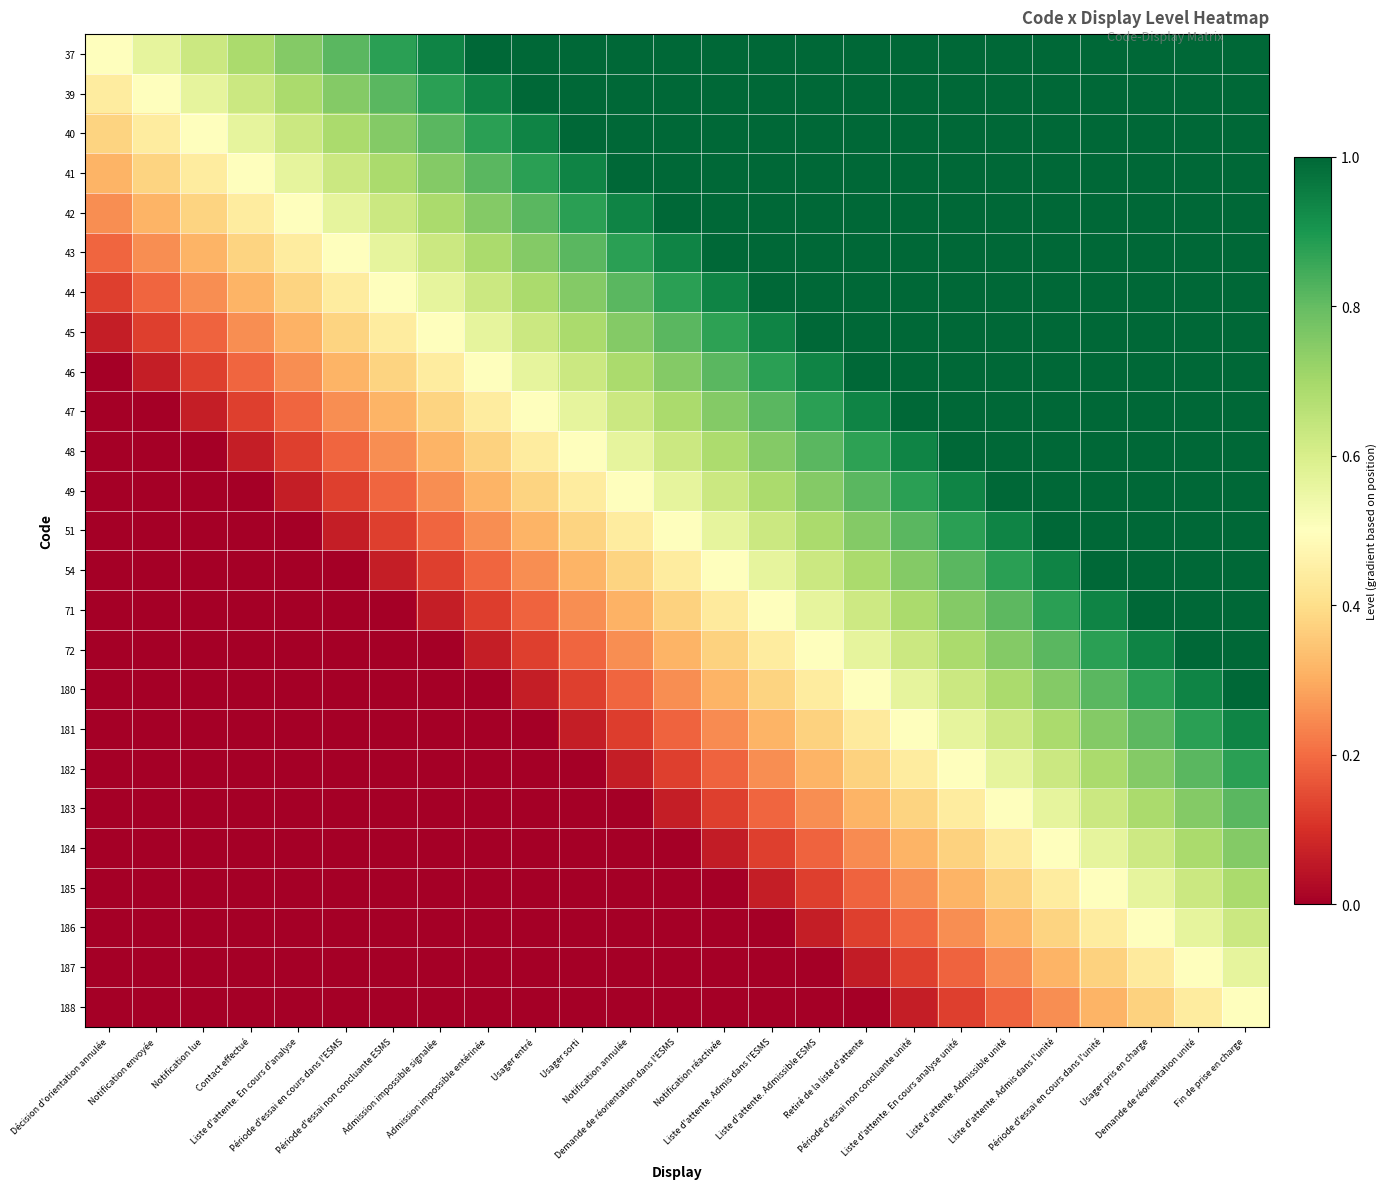

Reading left to right, transcribe all the data shown in this chart.

37: Décision d'orientation annulée=0.5	Notification envoyée=0.6	Notification lue=0.6	Contact effectué=0.7	Liste d'attente. En cours d'analyse=0.8	Période d'essai en cours dans l'ESMS=0.8	Période d'essai non concluante ESMS=0.9	Admission impossible signalée=0.9	Admission impossible entérinée=1.0	Usager entré=1.0	Usager sorti=1.0	Notification annulée=1.0	Demande de réorientation dans l'ESMS=1.0	Notification réactivée=1.0	Liste d'attente. Admis dans l'ESMS=1.0	Liste d'attente. Admissible ESMS=1.0	Retiré de la liste d'attente=1.0	Période d'essai non concluante unité=1.0	Liste d'attente. En cours analyse unité=1.0	Liste d'attente. Admissible unité=1.0	Liste d'attente. Admis dans l'unité=1.0	Période d'essai en cours dans l'unité=1.0	Usager pris en charge=1.0	Demande de réorientation unité=1.0	Fin de prise en charge=1.0
39: Décision d'orientation annulée=0.4	Notification envoyée=0.5	Notification lue=0.6	Contact effectué=0.6	Liste d'attente. En cours d'analyse=0.7	Période d'essai en cours dans l'ESMS=0.8	Période d'essai non concluante ESMS=0.8	Admission impossible signalée=0.9	Admission impossible entérinée=0.9	Usager entré=1.0	Usager sorti=1.0	Notification annulée=1.0	Demande de réorientation dans l'ESMS=1.0	Notification réactivée=1.0	Liste d'attente. Admis dans l'ESMS=1.0	Liste d'attente. Admissible ESMS=1.0	Retiré de la liste d'attente=1.0	Période d'essai non concluante unité=1.0	Liste d'attente. En cours analyse unité=1.0	Liste d'attente. Admissible unité=1.0	Liste d'attente. Admis dans l'unité=1.0	Période d'essai en cours dans l'unité=1.0	Usager pris en charge=1.0	Demande de réorientation unité=1.0	Fin de prise en charge=1.0
40: Décision d'orientation annulée=0.4	Notification envoyée=0.4	Notification lue=0.5	Contact effectué=0.6	Liste d'attente. En cours d'analyse=0.6	Période d'essai en cours dans l'ESMS=0.7	Période d'essai non concluante ESMS=0.8	Admission impossible signalée=0.8	Admission impossible entérinée=0.9	Usager entré=0.9	Usager sorti=1.0	Notification annulée=1.0	Demande de réorientation dans l'ESMS=1.0	Notification réactivée=1.0	Liste d'attente. Admis dans l'ESMS=1.0	Liste d'attente. Admissible ESMS=1.0	Retiré de la liste d'attente=1.0	Période d'essai non concluante unité=1.0	Liste d'attente. En cours analyse unité=1.0	Liste d'attente. Admissible unité=1.0	Liste d'attente. Admis dans l'unité=1.0	Période d'essai en cours dans l'unité=1.0	Usager pris en charge=1.0	Demande de réorientation unité=1.0	Fin de prise en charge=1.0
41: Décision d'orientation annulée=0.3	Notification envoyée=0.4	Notification lue=0.4	Contact effectué=0.5	Liste d'attente. En cours d'analyse=0.6	Période d'essai en cours dans l'ESMS=0.6	Période d'essai non concluante ESMS=0.7	Admission impossible signalée=0.8	Admission impossible entérinée=0.8	Usager entré=0.9	Usager sorti=0.9	Notification annulée=1.0	Demande de réorientation dans l'ESMS=1.0	Notification réactivée=1.0	Liste d'attente. Admis dans l'ESMS=1.0	Liste d'attente. Admissible ESMS=1.0	Retiré de la liste d'attente=1.0	Période d'essai non concluante unité=1.0	Liste d'attente. En cours analyse unité=1.0	Liste d'attente. Admissible unité=1.0	Liste d'attente. Admis dans l'unité=1.0	Période d'essai en cours dans l'unité=1.0	Usager pris en charge=1.0	Demande de réorientation unité=1.0	Fin de prise en charge=1.0
42: Décision d'orientation annulée=0.2	Notification envoyée=0.3	Notification lue=0.4	Contact effectué=0.4	Liste d'attente. En cours d'analyse=0.5	Période d'essai en cours dans l'ESMS=0.6	Période d'essai non concluante ESMS=0.6	Admission impossible signalée=0.7	Admission impossible entérinée=0.8	Usager entré=0.8	Usager sorti=0.9	Notification annulée=0.9	Demande de réorientation dans l'ESMS=1.0	Notification réactivée=1.0	Liste d'attente. Admis dans l'ESMS=1.0	Liste d'attente. Admissible ESMS=1.0	Retiré de la liste d'attente=1.0	Période d'essai non concluante unité=1.0	Liste d'attente. En cours analyse unité=1.0	Liste d'attente. Admissible unité=1.0	Liste d'attente. Admis dans l'unité=1.0	Période d'essai en cours dans l'unité=1.0	Usager pris en charge=1.0	Demande de réorientation unité=1.0	Fin de prise en charge=1.0
43: Décision d'orientation annulée=0.2	Notification envoyée=0.2	Notification lue=0.3	Contact effectué=0.4	Liste d'attente. En cours d'analyse=0.4	Période d'essai en cours dans l'ESMS=0.5	Période d'essai non concluante ESMS=0.6	Admission impossible signalée=0.6	Admission impossible entérinée=0.7	Usager entré=0.8	Usager sorti=0.8	Notification annulée=0.9	Demande de réorientation dans l'ESMS=0.9	Notification réactivée=1.0	Liste d'attente. Admis dans l'ESMS=1.0	Liste d'attente. Admissible ESMS=1.0	Retiré de la liste d'attente=1.0	Période d'essai non concluante unité=1.0	Liste d'attente. En cours analyse unité=1.0	Liste d'attente. Admissible unité=1.0	Liste d'attente. Admis dans l'unité=1.0	Période d'essai en cours dans l'unité=1.0	Usager pris en charge=1.0	Demande de réorientation unité=1.0	Fin de prise en charge=1.0
44: Décision d'orientation annulée=0.1	Notification envoyée=0.2	Notification lue=0.2	Contact effectué=0.3	Liste d'attente. En cours d'analyse=0.4	Période d'essai en cours dans l'ESMS=0.4	Période d'essai non concluante ESMS=0.5	Admission impossible signalée=0.6	Admission impossible entérinée=0.6	Usager entré=0.7	Usager sorti=0.8	Notification annulée=0.8	Demande de réorientation dans l'ESMS=0.9	Notification réactivée=0.9	Liste d'attente. Admis dans l'ESMS=1.0	Liste d'attente. Admissible ESMS=1.0	Retiré de la liste d'attente=1.0	Période d'essai non concluante unité=1.0	Liste d'attente. En cours analyse unité=1.0	Liste d'attente. Admissible unité=1.0	Liste d'attente. Admis dans l'unité=1.0	Période d'essai en cours dans l'unité=1.0	Usager pris en charge=1.0	Demande de réorientation unité=1.0	Fin de prise en charge=1.0
45: Décision d'orientation annulée=0.1	Notification envoyée=0.1	Notification lue=0.2	Contact effectué=0.2	Liste d'attente. En cours d'analyse=0.3	Période d'essai en cours dans l'ESMS=0.4	Période d'essai non concluante ESMS=0.4	Admission impossible signalée=0.5	Admission impossible entérinée=0.6	Usager entré=0.6	Usager sorti=0.7	Notification annulée=0.8	Demande de réorientation dans l'ESMS=0.8	Notification réactivée=0.9	Liste d'attente. Admis dans l'ESMS=0.9	Liste d'attente. Admissible ESMS=1.0	Retiré de la liste d'attente=1.0	Période d'essai non concluante unité=1.0	Liste d'attente. En cours analyse unité=1.0	Liste d'attente. Admissible unité=1.0	Liste d'attente. Admis dans l'unité=1.0	Période d'essai en cours dans l'unité=1.0	Usager pris en charge=1.0	Demande de réorientation unité=1.0	Fin de prise en charge=1.0
46: Décision d'orientation annulée=0.0	Notification envoyée=0.1	Notification lue=0.1	Contact effectué=0.2	Liste d'attente. En cours d'analyse=0.2	Période d'essai en cours dans l'ESMS=0.3	Période d'essai non concluante ESMS=0.4	Admission impossible signalée=0.4	Admission impossible entérinée=0.5	Usager entré=0.6	Usager sorti=0.6	Notification annulée=0.7	Demande de réorientation dans l'ESMS=0.8	Notification réactivée=0.8	Liste d'attente. Admis dans l'ESMS=0.9	Liste d'attente. Admissible ESMS=0.9	Retiré de la liste d'attente=1.0	Période d'essai non concluante unité=1.0	Liste d'attente. En cours analyse unité=1.0	Liste d'attente. Admissible unité=1.0	Liste d'attente. Admis dans l'unité=1.0	Période d'essai en cours dans l'unité=1.0	Usager pris en charge=1.0	Demande de réorientation unité=1.0	Fin de prise en charge=1.0
47: Décision d'orientation annulée=0.0	Notification envoyée=0.0	Notification lue=0.1	Contact effectué=0.1	Liste d'attente. En cours d'analyse=0.2	Période d'essai en cours dans l'ESMS=0.2	Période d'essai non concluante ESMS=0.3	Admission impossible signalée=0.4	Admission impossible entérinée=0.4	Usager entré=0.5	Usager sorti=0.6	Notification annulée=0.6	Demande de réorientation dans l'ESMS=0.7	Notification réactivée=0.8	Liste d'attente. Admis dans l'ESMS=0.8	Liste d'attente. Admissible ESMS=0.9	Retiré de la liste d'attente=0.9	Période d'essai non concluante unité=1.0	Liste d'attente. En cours analyse unité=1.0	Liste d'attente. Admissible unité=1.0	Liste d'attente. Admis dans l'unité=1.0	Période d'essai en cours dans l'unité=1.0	Usager pris en charge=1.0	Demande de réorientation unité=1.0	Fin de prise en charge=1.0
48: Décision d'orientation annulée=0.0	Notification envoyée=0.0	Notification lue=0.0	Contact effectué=0.1	Liste d'attente. En cours d'analyse=0.1	Période d'essai en cours dans l'ESMS=0.2	Période d'essai non concluante ESMS=0.2	Admission impossible signalée=0.3	Admission impossible entérinée=0.4	Usager entré=0.4	Usager sorti=0.5	Notification annulée=0.6	Demande de réorientation dans l'ESMS=0.6	Notification réactivée=0.7	Liste d'attente. Admis dans l'ESMS=0.8	Liste d'attente. Admissible ESMS=0.8	Retiré de la liste d'attente=0.9	Période d'essai non concluante unité=0.9	Liste d'attente. En cours analyse unité=1.0	Liste d'attente. Admissible unité=1.0	Liste d'attente. Admis dans l'unité=1.0	Période d'essai en cours dans l'unité=1.0	Usager pris en charge=1.0	Demande de réorientation unité=1.0	Fin de prise en charge=1.0
49: Décision d'orientation annulée=0.0	Notification envoyée=0.0	Notification lue=0.0	Contact effectué=0.0	Liste d'attente. En cours d'analyse=0.1	Période d'essai en cours dans l'ESMS=0.1	Période d'essai non concluante ESMS=0.2	Admission impossible signalée=0.3	Admission impossible entérinée=0.3	Usager entré=0.4	Usager sorti=0.4	Notification annulée=0.5	Demande de réorientation dans l'ESMS=0.6	Notification réactivée=0.6	Liste d'attente. Admis dans l'ESMS=0.7	Liste d'attente. Admissible ESMS=0.8	Retiré de la liste d'attente=0.8	Période d'essai non concluante unité=0.9	Liste d'attente. En cours analyse unité=0.9	Liste d'attente. Admissible unité=1.0	Liste d'attente. Admis dans l'unité=1.0	Période d'essai en cours dans l'unité=1.0	Usager pris en charge=1.0	Demande de réorientation unité=1.0	Fin de prise en charge=1.0
51: Décision d'orientation annulée=0.0	Notification envoyée=0.0	Notification lue=0.0	Contact effectué=0.0	Liste d'attente. En cours d'analyse=0.0	Période d'essai en cours dans l'ESMS=0.1	Période d'essai non concluante ESMS=0.1	Admission impossible signalée=0.2	Admission impossible entérinée=0.2	Usager entré=0.3	Usager sorti=0.4	Notification annulée=0.4	Demande de réorientation dans l'ESMS=0.5	Notification réactivée=0.6	Liste d'attente. Admis dans l'ESMS=0.6	Liste d'attente. Admissible ESMS=0.7	Retiré de la liste d'attente=0.8	Période d'essai non concluante unité=0.8	Liste d'attente. En cours analyse unité=0.9	Liste d'attente. Admissible unité=0.9	Liste d'attente. Admis dans l'unité=1.0	Période d'essai en cours dans l'unité=1.0	Usager pris en charge=1.0	Demande de réorientation unité=1.0	Fin de prise en charge=1.0
54: Décision d'orientation annulée=0.0	Notification envoyée=0.0	Notification lue=0.0	Contact effectué=0.0	Liste d'attente. En cours d'analyse=0.0	Période d'essai en cours dans l'ESMS=0.0	Période d'essai non concluante ESMS=0.1	Admission impossible signalée=0.1	Admission impossible entérinée=0.2	Usager entré=0.3	Usager sorti=0.3	Notification annulée=0.4	Demande de réorientation dans l'ESMS=0.4	Notification réactivée=0.5	Liste d'attente. Admis dans l'ESMS=0.6	Liste d'attente. Admissible ESMS=0.6	Retiré de la liste d'attente=0.7	Période d'essai non concluante unité=0.8	Liste d'attente. En cours analyse unité=0.8	Liste d'attente. Admissible unité=0.9	Liste d'attente. Admis dans l'unité=0.9	Période d'essai en cours dans l'unité=1.0	Usager pris en charge=1.0	Demande de réorientation unité=1.0	Fin de prise en charge=1.0
71: Décision d'orientation annulée=0.0	Notification envoyée=0.0	Notification lue=0.0	Contact effectué=0.0	Liste d'attente. En cours d'analyse=0.0	Période d'essai en cours dans l'ESMS=0.0	Période d'essai non concluante ESMS=0.0	Admission impossible signalée=0.1	Admission impossible entérinée=0.1	Usager entré=0.2	Usager sorti=0.2	Notification annulée=0.3	Demande de réorientation dans l'ESMS=0.4	Notification réactivée=0.4	Liste d'attente. Admis dans l'ESMS=0.5	Liste d'attente. Admissible ESMS=0.6	Retiré de la liste d'attente=0.6	Période d'essai non concluante unité=0.7	Liste d'attente. En cours analyse unité=0.8	Liste d'attente. Admissible unité=0.8	Liste d'attente. Admis dans l'unité=0.9	Période d'essai en cours dans l'unité=0.9	Usager pris en charge=1.0	Demande de réorientation unité=1.0	Fin de prise en charge=1.0
72: Décision d'orientation annulée=0.0	Notification envoyée=0.0	Notification lue=0.0	Contact effectué=0.0	Liste d'attente. En cours d'analyse=0.0	Période d'essai en cours dans l'ESMS=0.0	Période d'essai non concluante ESMS=0.0	Admission impossible signalée=0.0	Admission impossible entérinée=0.1	Usager entré=0.1	Usager sorti=0.2	Notification annulée=0.2	Demande de réorientation dans l'ESMS=0.3	Notification réactivée=0.4	Liste d'attente. Admis dans l'ESMS=0.4	Liste d'attente. Admissible ESMS=0.5	Retiré de la liste d'attente=0.6	Période d'essai non concluante unité=0.6	Liste d'attente. En cours analyse unité=0.7	Liste d'attente. Admissible unité=0.8	Liste d'attente. Admis dans l'unité=0.8	Période d'essai en cours dans l'unité=0.9	Usager pris en charge=0.9	Demande de réorientation unité=1.0	Fin de prise en charge=1.0
180: Décision d'orientation annulée=0.0	Notification envoyée=0.0	Notification lue=0.0	Contact effectué=0.0	Liste d'attente. En cours d'analyse=0.0	Période d'essai en cours dans l'ESMS=0.0	Période d'essai non concluante ESMS=0.0	Admission impossible signalée=0.0	Admission impossible entérinée=0.0	Usager entré=0.1	Usager sorti=0.1	Notification annulée=0.2	Demande de réorientation dans l'ESMS=0.3	Notification réactivée=0.3	Liste d'attente. Admis dans l'ESMS=0.4	Liste d'attente. Admissible ESMS=0.4	Retiré de la liste d'attente=0.5	Période d'essai non concluante unité=0.6	Liste d'attente. En cours analyse unité=0.6	Liste d'attente. Admissible unité=0.7	Liste d'attente. Admis dans l'unité=0.8	Période d'essai en cours dans l'unité=0.8	Usager pris en charge=0.9	Demande de réorientation unité=0.9	Fin de prise en charge=1.0
181: Décision d'orientation annulée=0.0	Notification envoyée=0.0	Notification lue=0.0	Contact effectué=0.0	Liste d'attente. En cours d'analyse=0.0	Période d'essai en cours dans l'ESMS=0.0	Période d'essai non concluante ESMS=0.0	Admission impossible signalée=0.0	Admission impossible entérinée=0.0	Usager entré=0.0	Usager sorti=0.1	Notification annulée=0.1	Demande de réorientation dans l'ESMS=0.2	Notification réactivée=0.2	Liste d'attente. Admis dans l'ESMS=0.3	Liste d'attente. Admissible ESMS=0.4	Retiré de la liste d'attente=0.4	Période d'essai non concluante unité=0.5	Liste d'attente. En cours analyse unité=0.6	Liste d'attente. Admissible unité=0.6	Liste d'attente. Admis dans l'unité=0.7	Période d'essai en cours dans l'unité=0.8	Usager pris en charge=0.8	Demande de réorientation unité=0.9	Fin de prise en charge=0.9
182: Décision d'orientation annulée=0.0	Notification envoyée=0.0	Notification lue=0.0	Contact effectué=0.0	Liste d'attente. En cours d'analyse=0.0	Période d'essai en cours dans l'ESMS=0.0	Période d'essai non concluante ESMS=0.0	Admission impossible signalée=0.0	Admission impossible entérinée=0.0	Usager entré=0.0	Usager sorti=0.0	Notification annulée=0.1	Demande de réorientation dans l'ESMS=0.1	Notification réactivée=0.2	Liste d'attente. Admis dans l'ESMS=0.3	Liste d'attente. Admissible ESMS=0.3	Retiré de la liste d'attente=0.4	Période d'essai non concluante unité=0.4	Liste d'attente. En cours analyse unité=0.5	Liste d'attente. Admissible unité=0.6	Liste d'attente. Admis dans l'unité=0.6	Période d'essai en cours dans l'unité=0.7	Usager pris en charge=0.8	Demande de réorientation unité=0.8	Fin de prise en charge=0.9
183: Décision d'orientation annulée=0.0	Notification envoyée=0.0	Notification lue=0.0	Contact effectué=0.0	Liste d'attente. En cours d'analyse=0.0	Période d'essai en cours dans l'ESMS=0.0	Période d'essai non concluante ESMS=0.0	Admission impossible signalée=0.0	Admission impossible entérinée=0.0	Usager entré=0.0	Usager sorti=0.0	Notification annulée=0.0	Demande de réorientation dans l'ESMS=0.1	Notification réactivée=0.1	Liste d'attente. Admis dans l'ESMS=0.2	Liste d'attente. Admissible ESMS=0.3	Retiré de la liste d'attente=0.3	Période d'essai non concluante unité=0.4	Liste d'attente. En cours analyse unité=0.4	Liste d'attente. Admissible unité=0.5	Liste d'attente. Admis dans l'unité=0.6	Période d'essai en cours dans l'unité=0.6	Usager pris en charge=0.7	Demande de réorientation unité=0.8	Fin de prise en charge=0.8
184: Décision d'orientation annulée=0.0	Notification envoyée=0.0	Notification lue=0.0	Contact effectué=0.0	Liste d'attente. En cours d'analyse=0.0	Période d'essai en cours dans l'ESMS=0.0	Période d'essai non concluante ESMS=0.0	Admission impossible signalée=0.0	Admission impossible entérinée=0.0	Usager entré=0.0	Usager sorti=0.0	Notification annulée=0.0	Demande de réorientation dans l'ESMS=0.0	Notification réactivée=0.1	Liste d'attente. Admis dans l'ESMS=0.1	Liste d'attente. Admissible ESMS=0.2	Retiré de la liste d'attente=0.2	Période d'essai non concluante unité=0.3	Liste d'attente. En cours analyse unité=0.4	Liste d'attente. Admissible unité=0.4	Liste d'attente. Admis dans l'unité=0.5	Période d'essai en cours dans l'unité=0.6	Usager pris en charge=0.6	Demande de réorientation unité=0.7	Fin de prise en charge=0.8
185: Décision d'orientation annulée=0.0	Notification envoyée=0.0	Notification lue=0.0	Contact effectué=0.0	Liste d'attente. En cours d'analyse=0.0	Période d'essai en cours dans l'ESMS=0.0	Période d'essai non concluante ESMS=0.0	Admission impossible signalée=0.0	Admission impossible entérinée=0.0	Usager entré=0.0	Usager sorti=0.0	Notification annulée=0.0	Demande de réorientation dans l'ESMS=0.0	Notification réactivée=0.0	Liste d'attente. Admis dans l'ESMS=0.1	Liste d'attente. Admissible ESMS=0.1	Retiré de la liste d'attente=0.2	Période d'essai non concluante unité=0.3	Liste d'attente. En cours analyse unité=0.3	Liste d'attente. Admissible unité=0.4	Liste d'attente. Admis dans l'unité=0.4	Période d'essai en cours dans l'unité=0.5	Usager pris en charge=0.6	Demande de réorientation unité=0.6	Fin de prise en charge=0.7
186: Décision d'orientation annulée=0.0	Notification envoyée=0.0	Notification lue=0.0	Contact effectué=0.0	Liste d'attente. En cours d'analyse=0.0	Période d'essai en cours dans l'ESMS=0.0	Période d'essai non concluante ESMS=0.0	Admission impossible signalée=0.0	Admission impossible entérinée=0.0	Usager entré=0.0	Usager sorti=0.0	Notification annulée=0.0	Demande de réorientation dans l'ESMS=0.0	Notification réactivée=0.0	Liste d'attente. Admis dans l'ESMS=0.0	Liste d'attente. Admissible ESMS=0.1	Retiré de la liste d'attente=0.1	Période d'essai non concluante unité=0.2	Liste d'attente. En cours analyse unité=0.3	Liste d'attente. Admissible unité=0.3	Liste d'attente. Admis dans l'unité=0.4	Période d'essai en cours dans l'unité=0.4	Usager pris en charge=0.5	Demande de réorientation unité=0.6	Fin de prise en charge=0.6
187: Décision d'orientation annulée=0.0	Notification envoyée=0.0	Notification lue=0.0	Contact effectué=0.0	Liste d'attente. En cours d'analyse=0.0	Période d'essai en cours dans l'ESMS=0.0	Période d'essai non concluante ESMS=0.0	Admission impossible signalée=0.0	Admission impossible entérinée=0.0	Usager entré=0.0	Usager sorti=0.0	Notification annulée=0.0	Demande de réorientation dans l'ESMS=0.0	Notification réactivée=0.0	Liste d'attente. Admis dans l'ESMS=0.0	Liste d'attente. Admissible ESMS=0.0	Retiré de la liste d'attente=0.1	Période d'essai non concluante unité=0.1	Liste d'attente. En cours analyse unité=0.2	Liste d'attente. Admissible unité=0.2	Liste d'attente. Admis dans l'unité=0.3	Période d'essai en cours dans l'unité=0.4	Usager pris en charge=0.4	Demande de réorientation unité=0.5	Fin de prise en charge=0.6
188: Décision d'orientation annulée=0.0	Notification envoyée=0.0	Notification lue=0.0	Contact effectué=0.0	Liste d'attente. En cours d'analyse=0.0	Période d'essai en cours dans l'ESMS=0.0	Période d'essai non concluante ESMS=0.0	Admission impossible signalée=0.0	Admission impossible entérinée=0.0	Usager entré=0.0	Usager sorti=0.0	Notification annulée=0.0	Demande de réorientation dans l'ESMS=0.0	Notification réactivée=0.0	Liste d'attente. Admis dans l'ESMS=0.0	Liste d'attente. Admissible ESMS=0.0	Retiré de la liste d'attente=0.0	Période d'essai non concluante unité=0.1	Liste d'attente. En cours analyse unité=0.1	Liste d'attente. Admissible unité=0.2	Liste d'attente. Admis dans l'unité=0.3	Période d'essai en cours dans l'unité=0.3	Usager pris en charge=0.4	Demande de réorientation unité=0.4	Fin de prise en charge=0.5